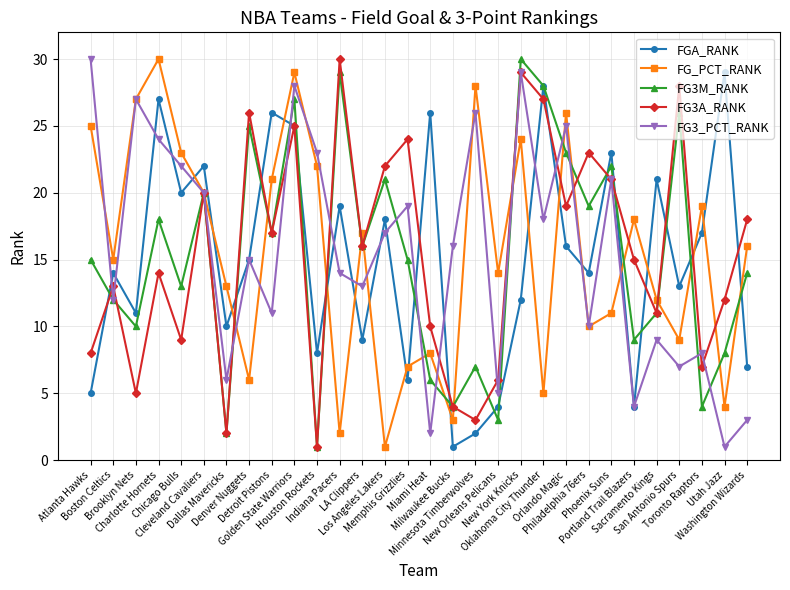

What is the difference between the maximum and minimum values in the FG_PCT_RANK series?

29